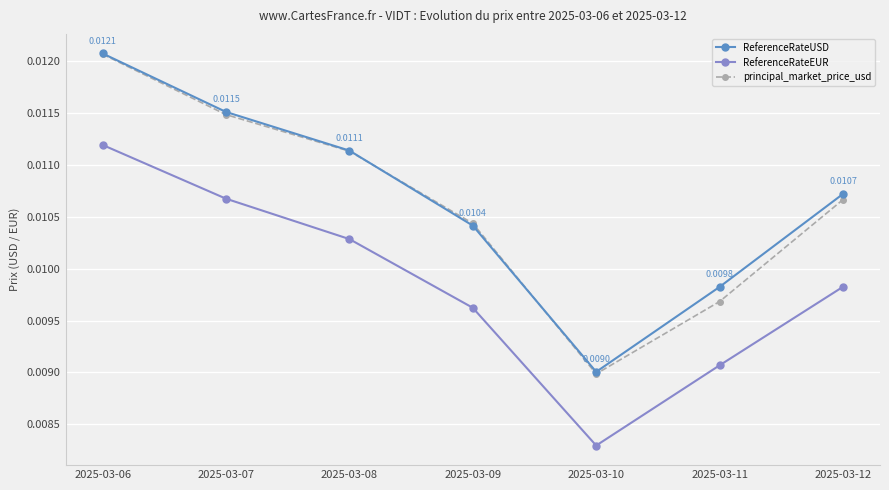

Which series has the largest range (max minus min)?

principal_market_price_usd